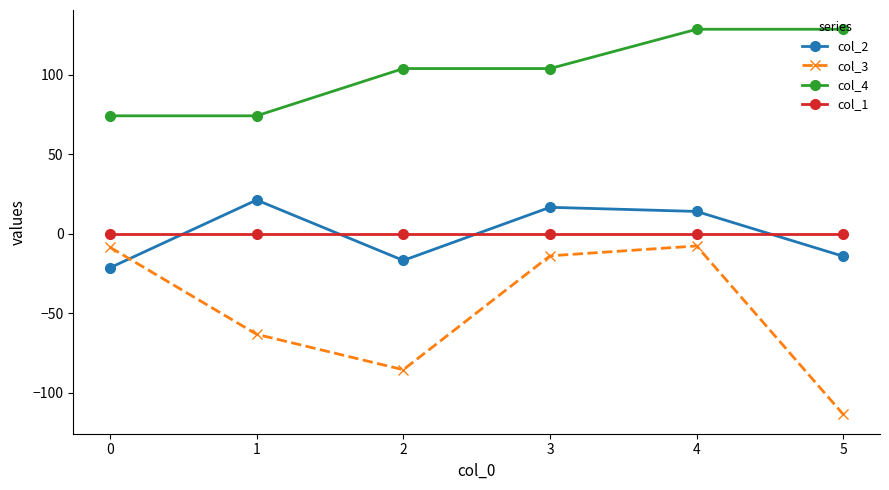

What is the minimum value shown in the chart?

-113.5